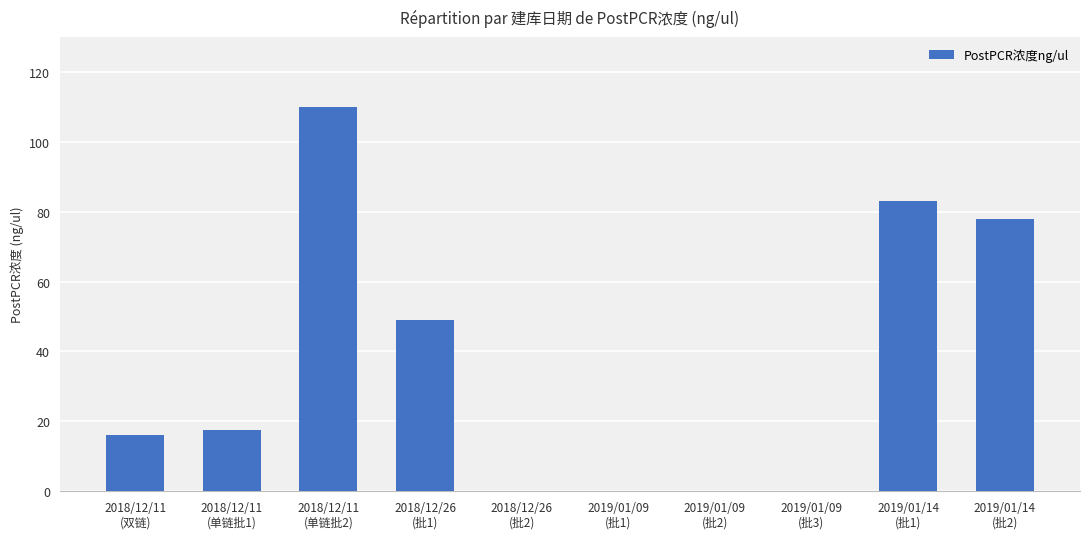

How many data points are above 17?

5